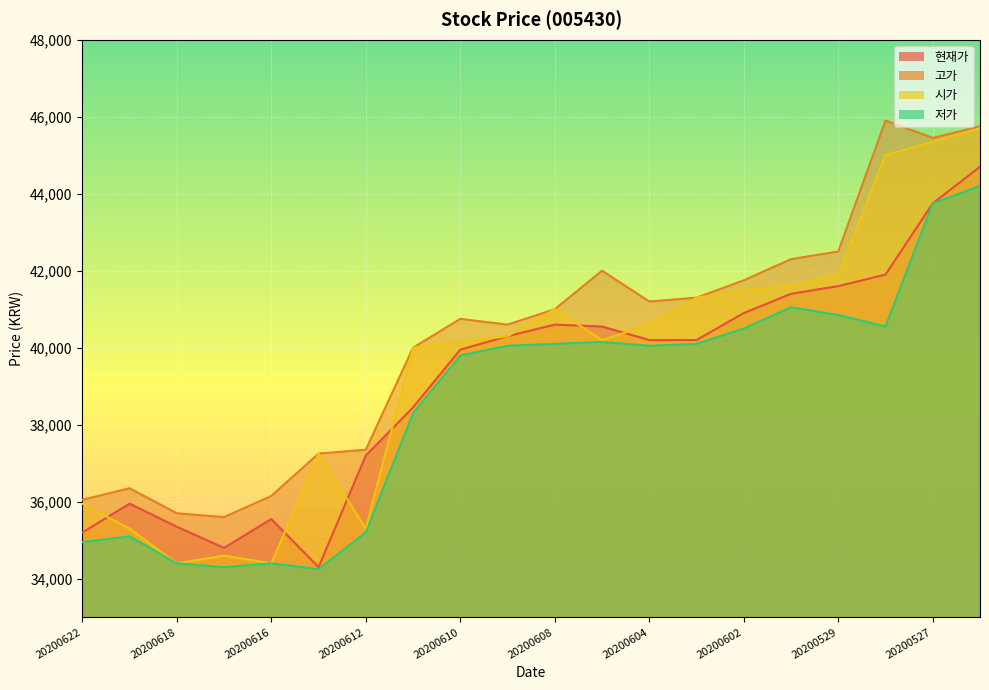

What is the approximate value of 시가 at 20200612, to the nearest 100?

35300